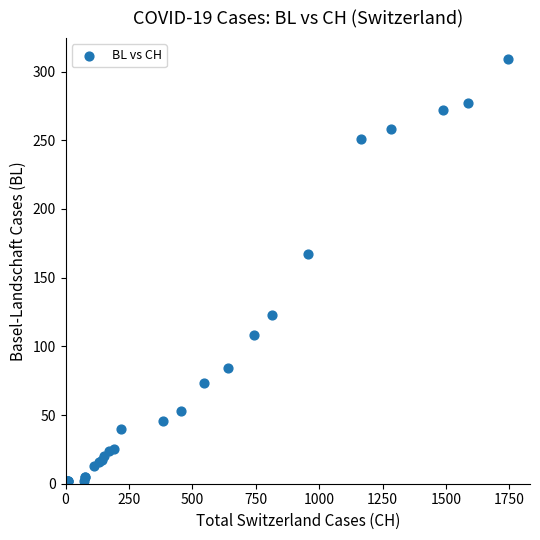

What Y value in the scatter plot is closest to 155?

167